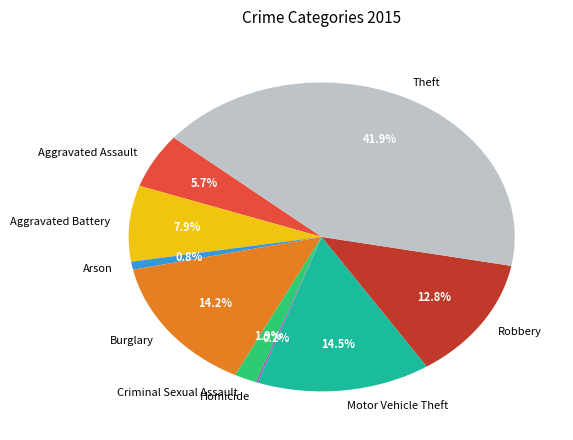

What is the largest slice in the pie chart?

Theft